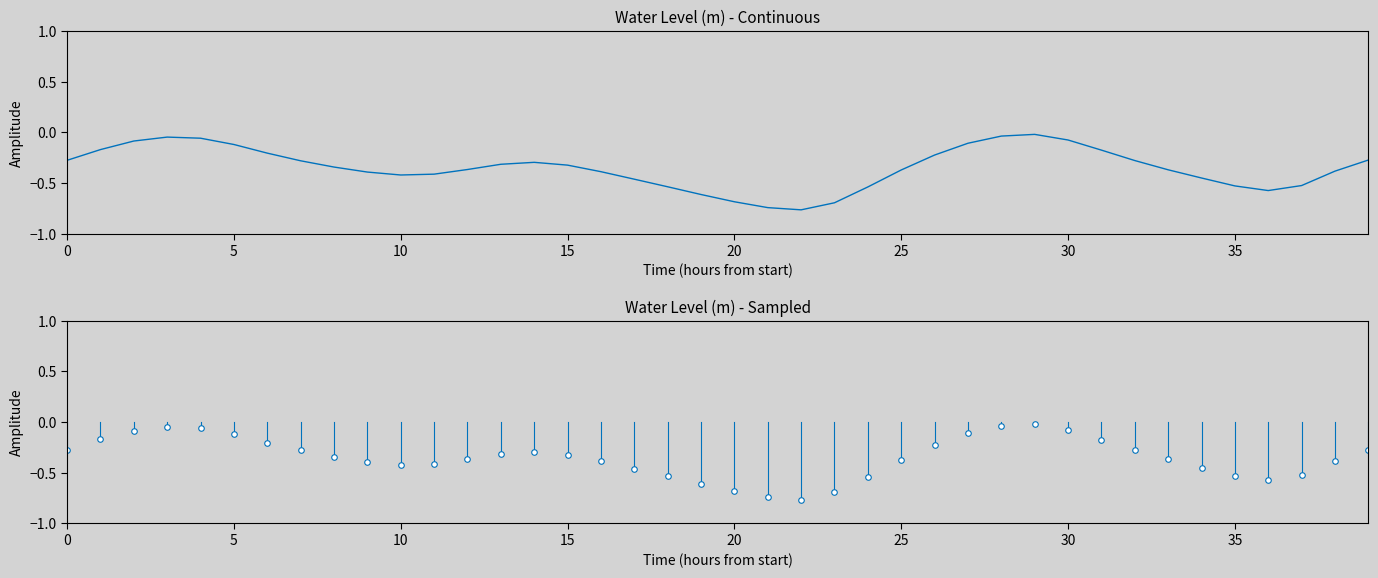

Count the number of categories in the chart.

40